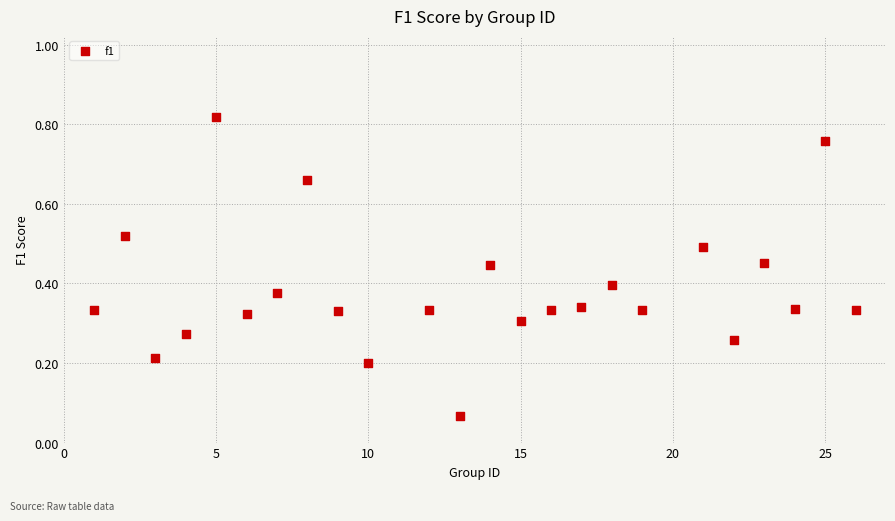

What is the range of X values (max minus min)?

25.0